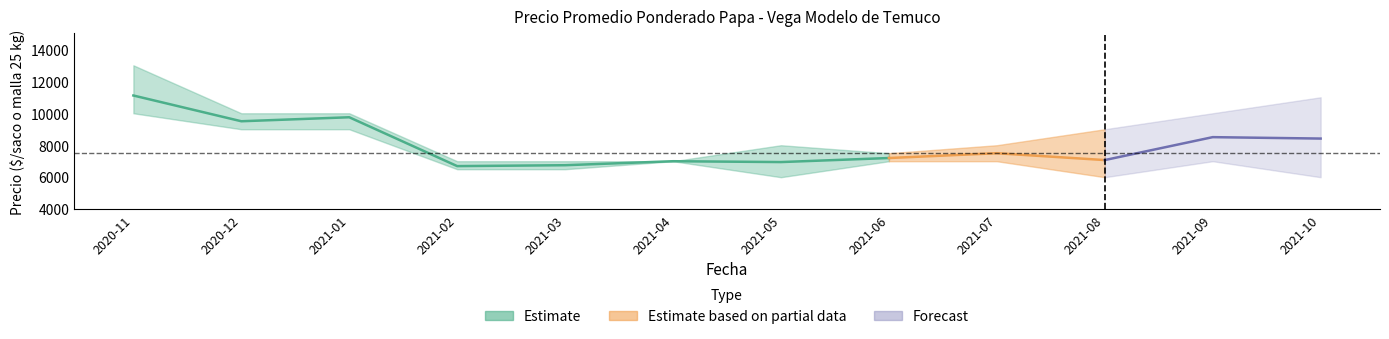

How many interior local valleys does the Precio maximo series have?

1